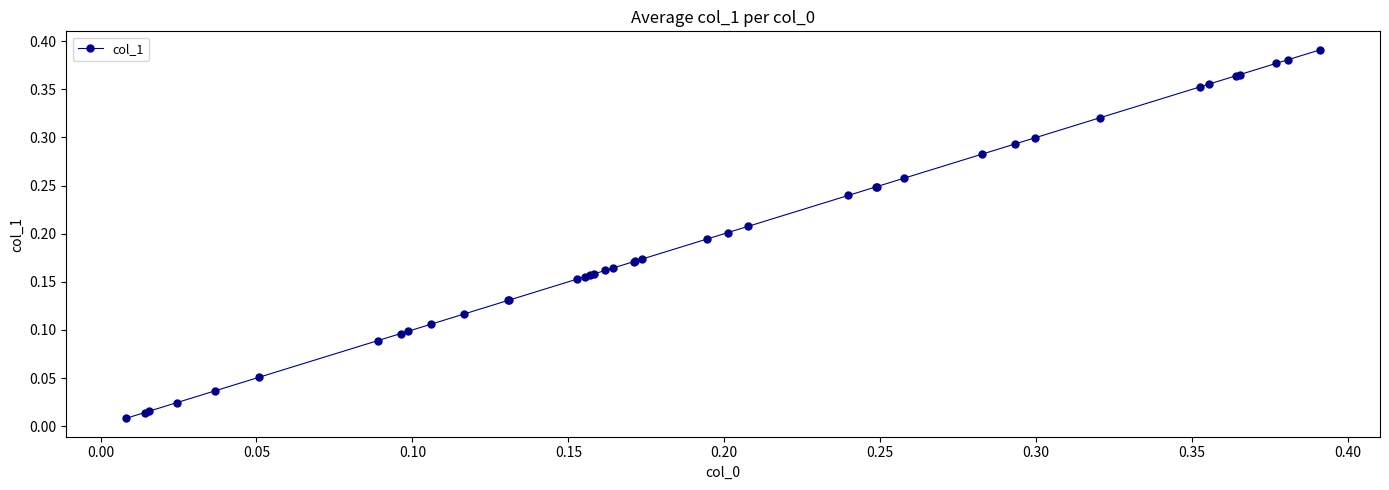

What is the sum of all values?

7.8